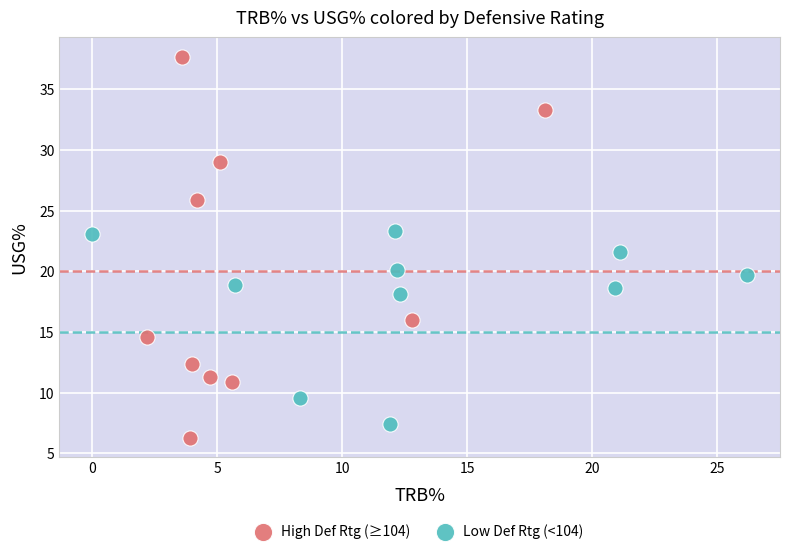

Which series reaches the minimum Y coordinate?

High Def Rtg (≥104)